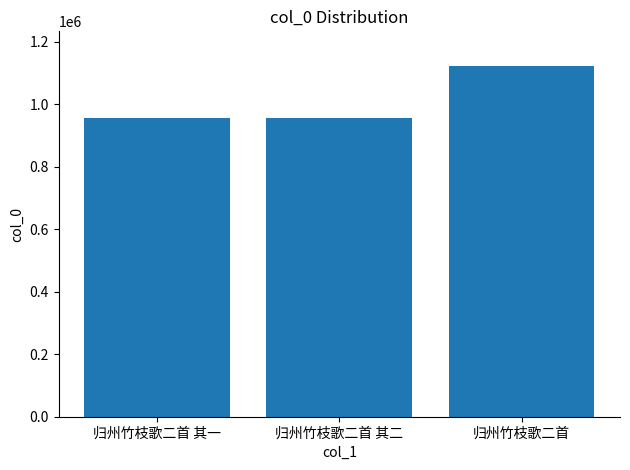

What is the label of the 1st bar from the left?

归州竹枝歌二首 其一